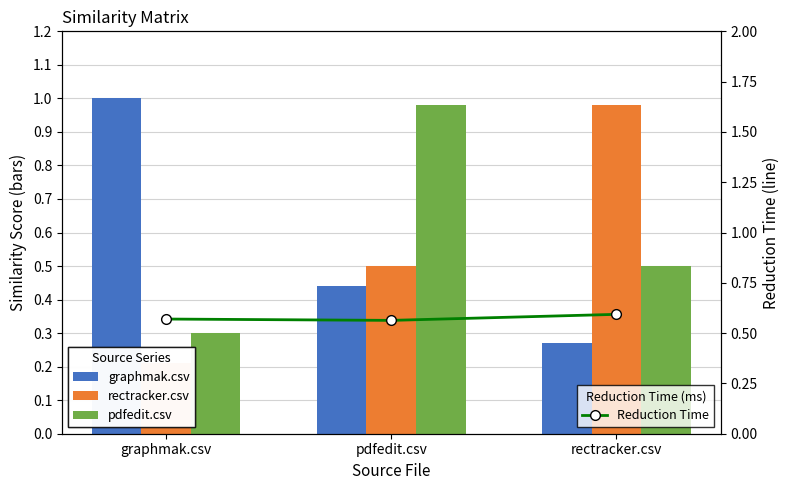

What is the average value of the Reduction Time series?

0.6